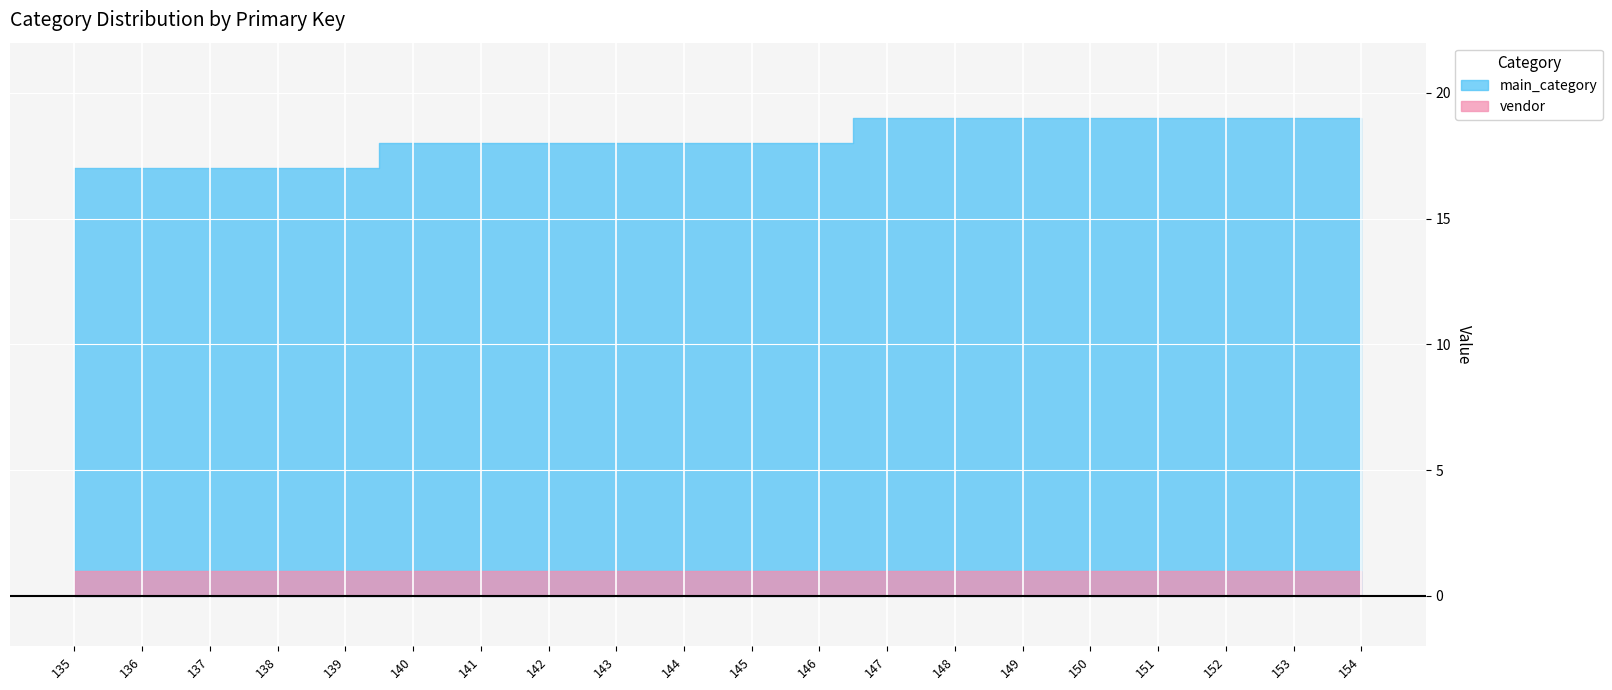

True or false: main_category and vendor intersect in this chart.

False